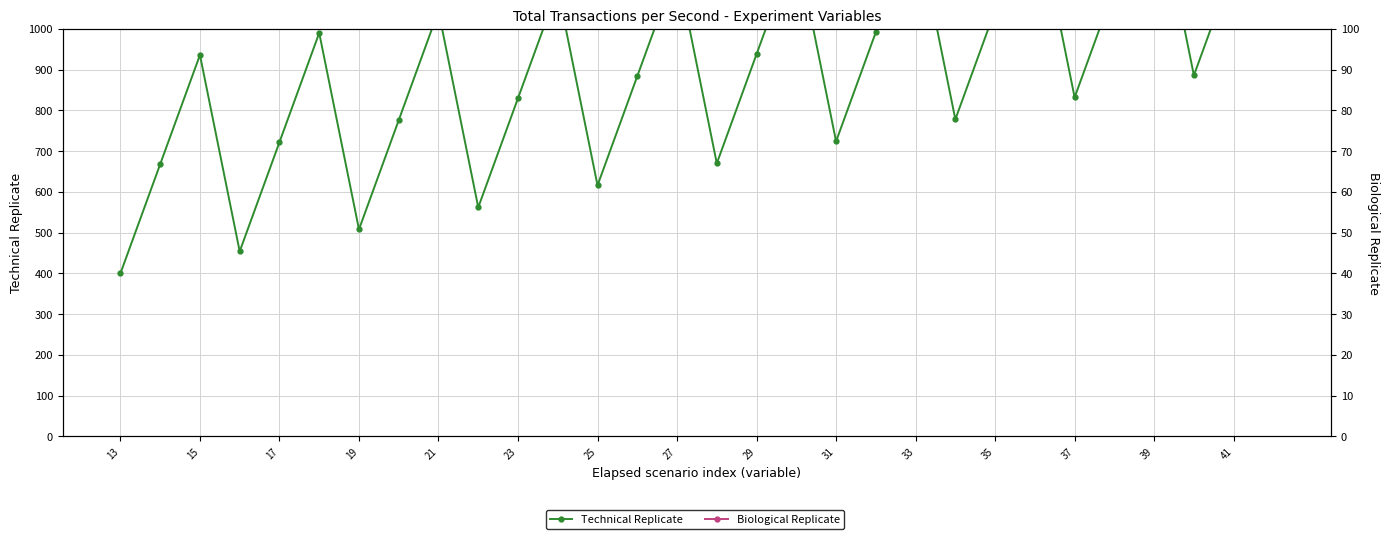

Where is Biological Replicate nearest to the value 504?

39